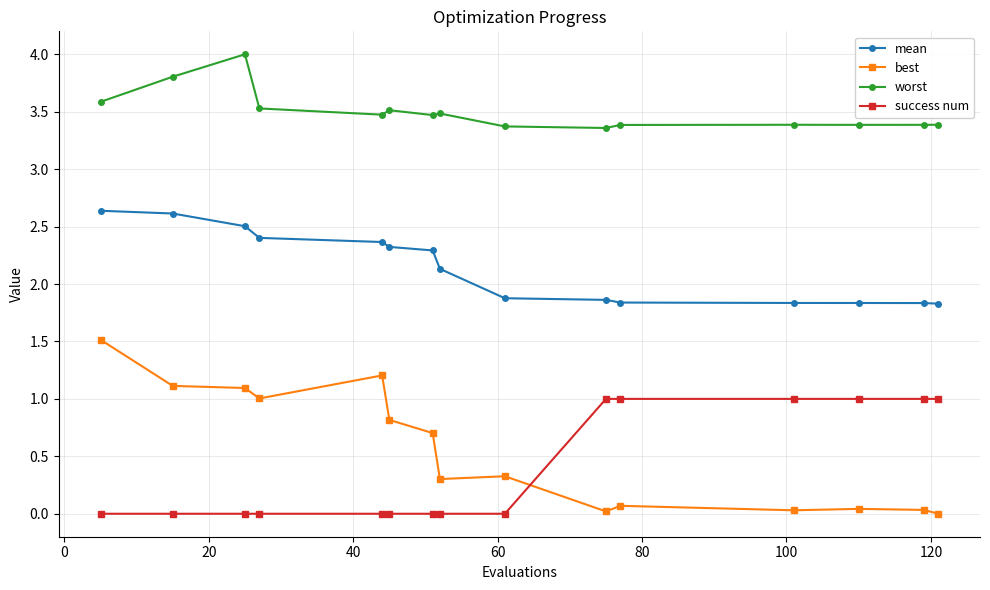

What is the value of the success num point at the 12th from the left?

1.0